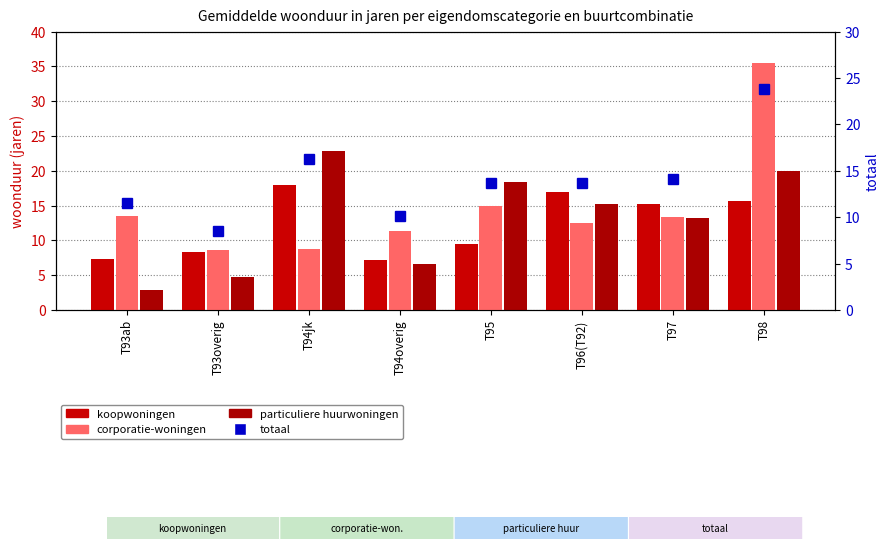

What are all the series names shown in the legend?

koopwoningen, corporatie-woningen, particuliere huurwoningen, totaal